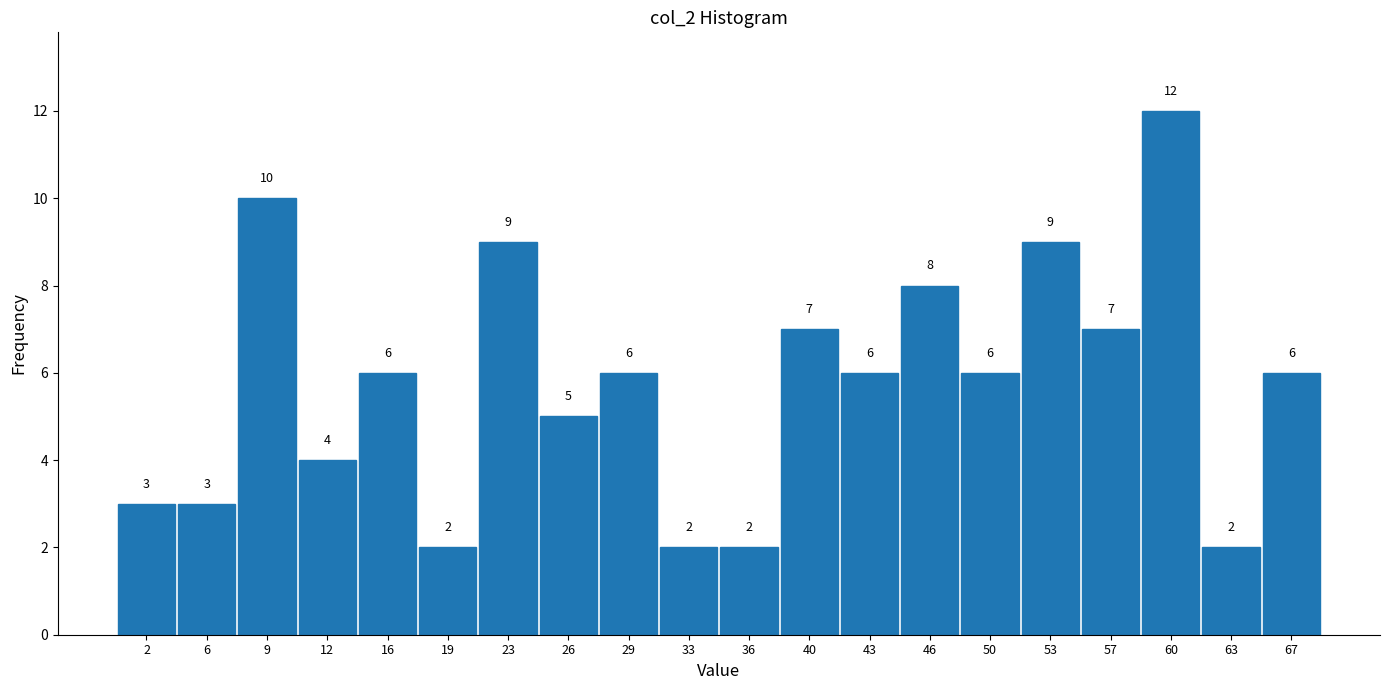

Reading left to right, list all the values displayed in this chart.

3	3	10	4	6	2	9	5	6	2	2	7	6	8	6	9	7	12	2	6